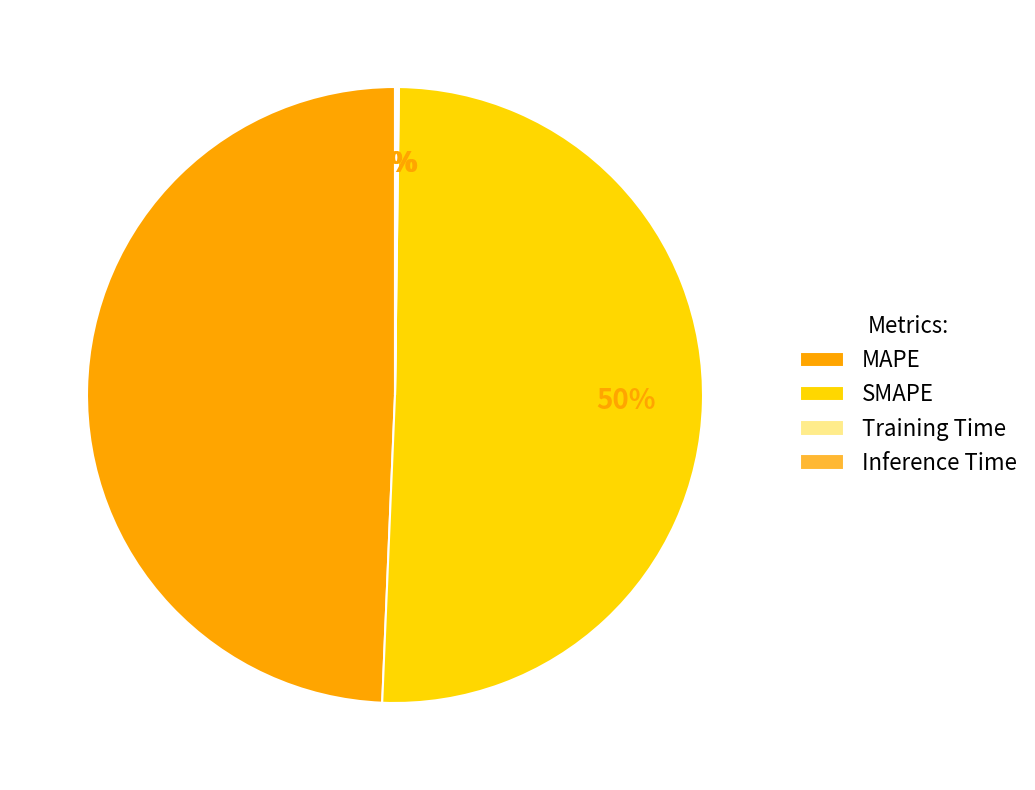

To the nearest percent, what is the difference between the SMAPE and MAPE slice percentages?

1%